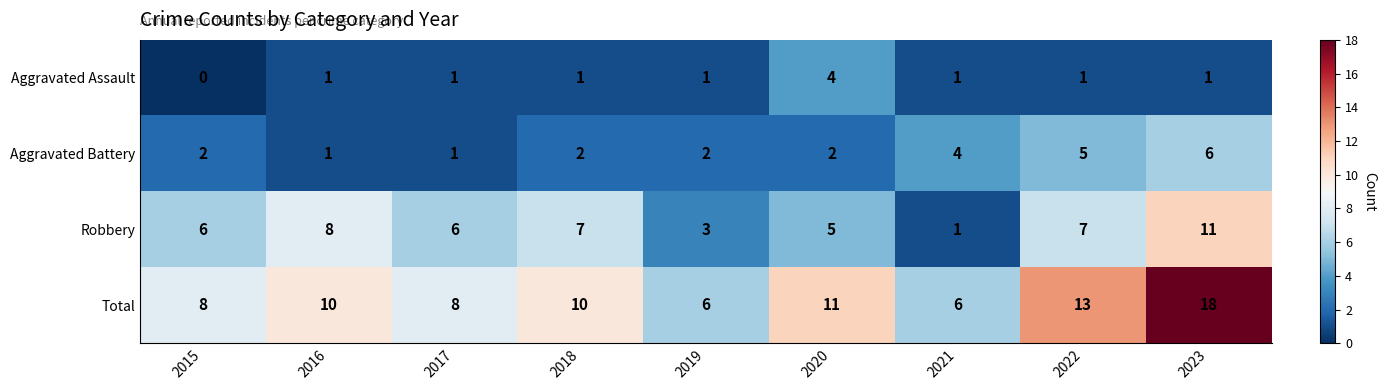

How many values in the Aggravated Assault series are below 1?

1